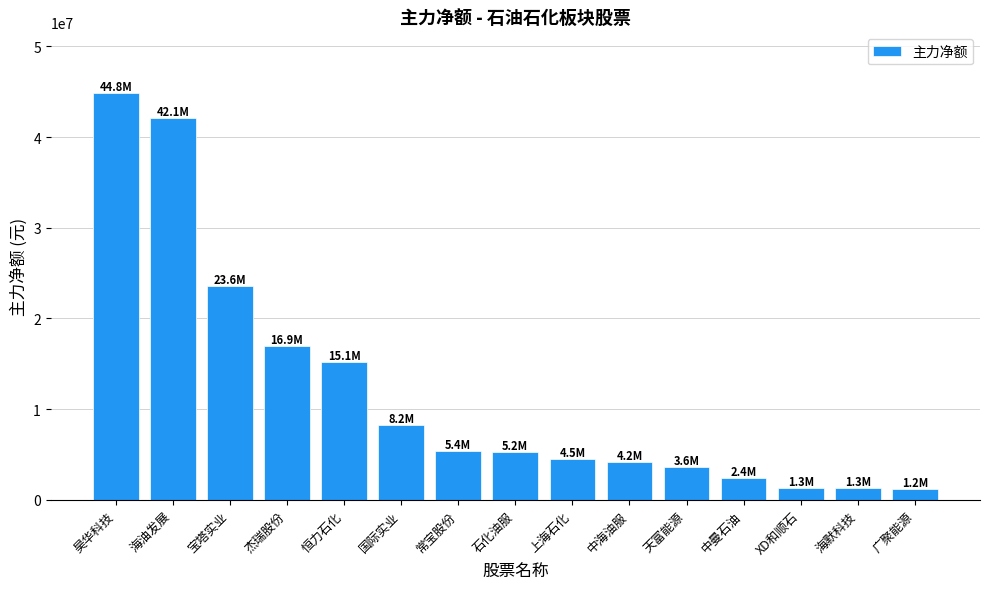

What is the difference between the second highest and second lowest values?

40877180